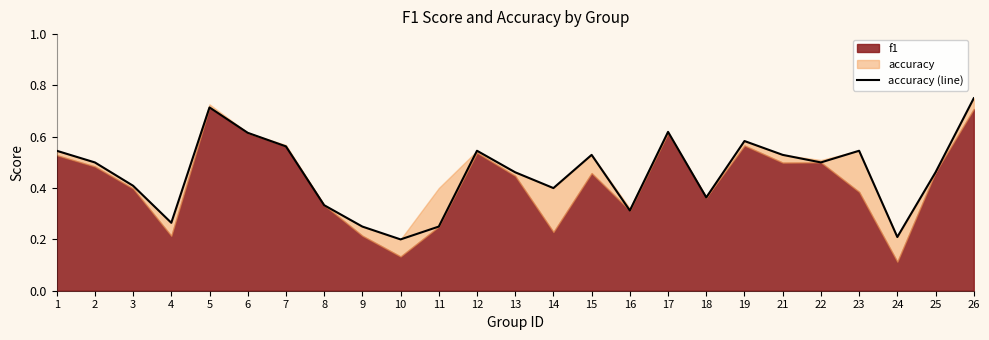

How many values are between 0 and 1?

25